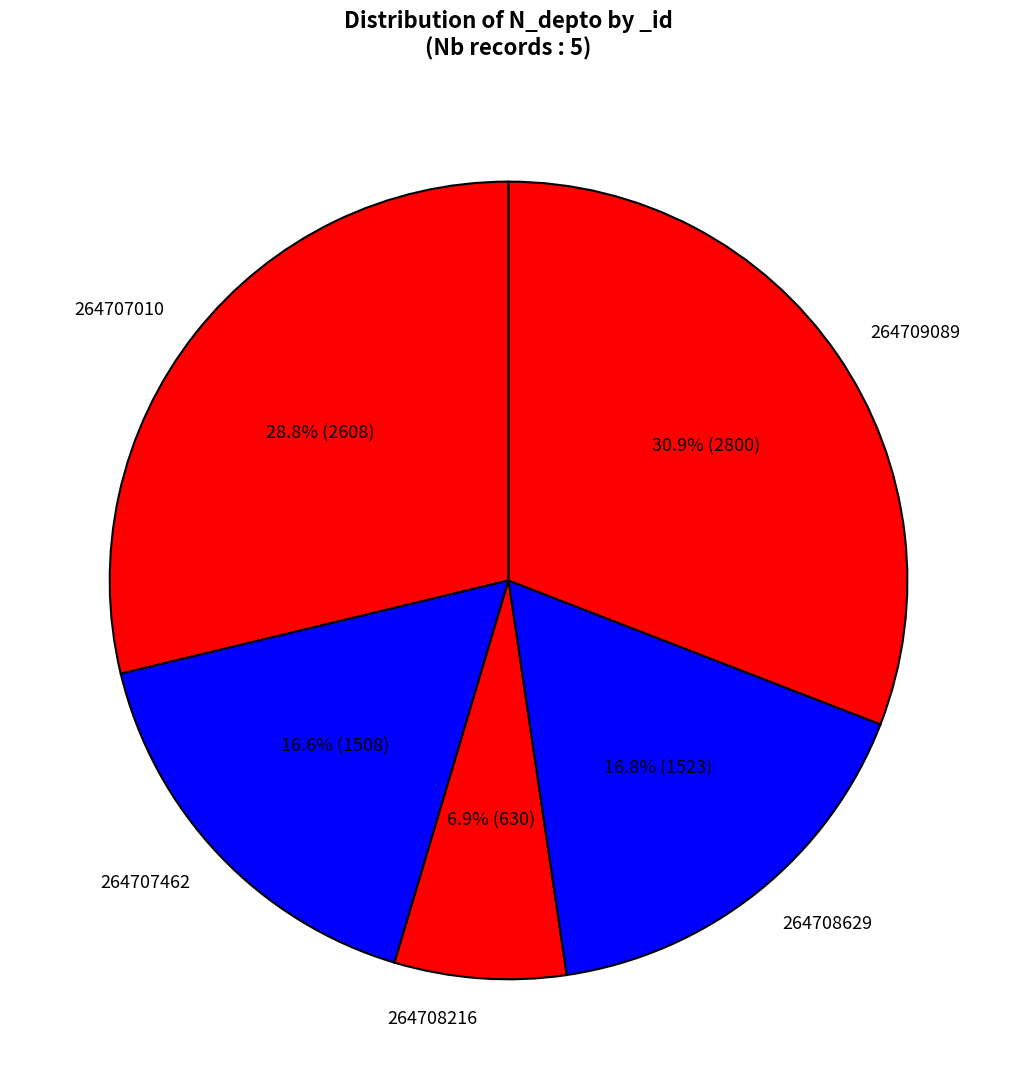

How many segments does this pie chart have?

5